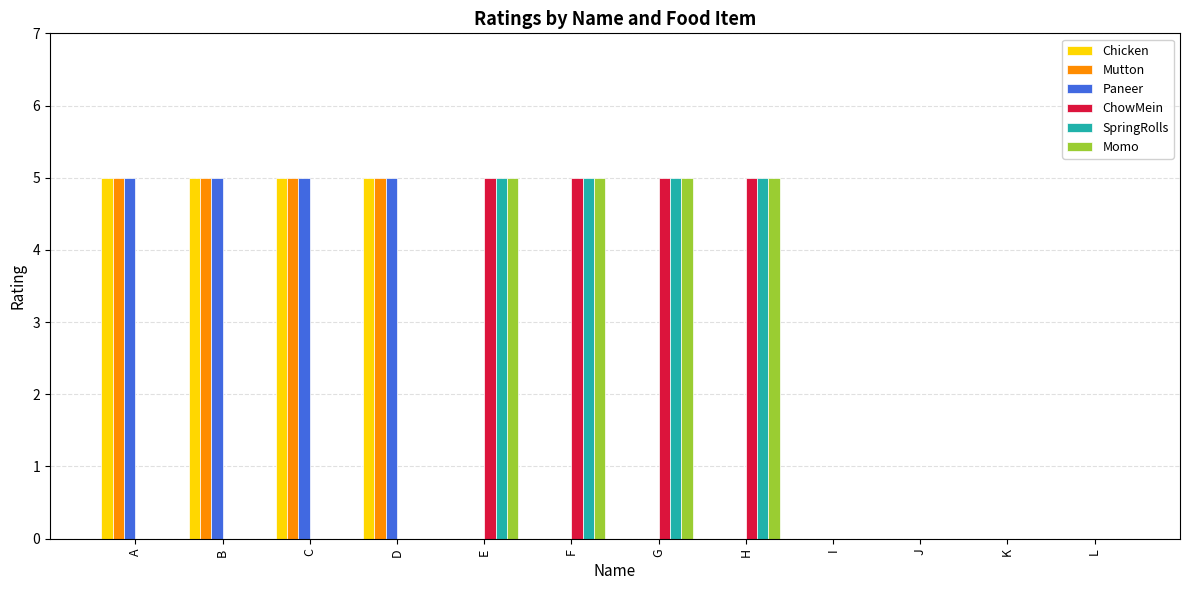

Is it true that Paneer equals 8 at A?

False